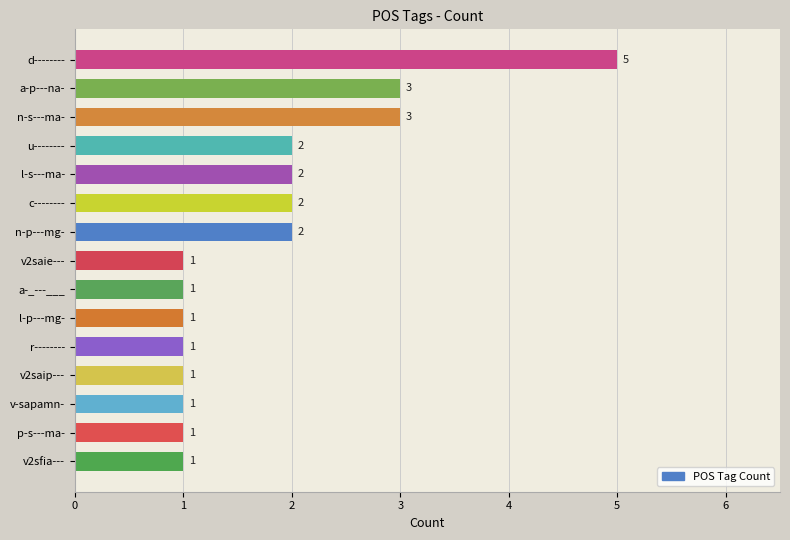

Read the value at n-s---ma-.

3